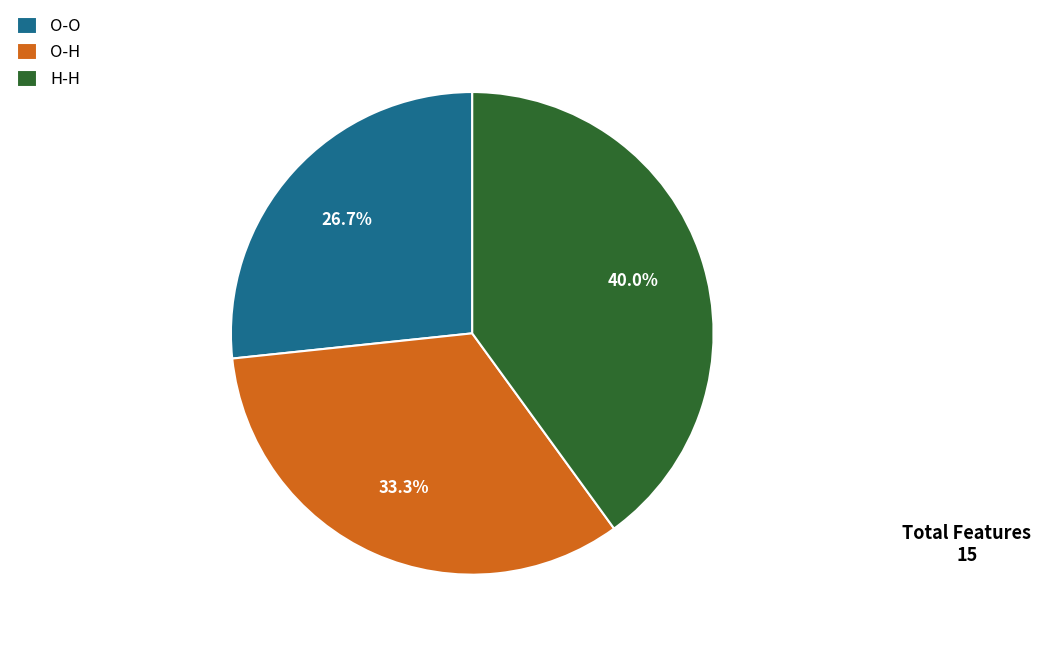

Combined, do O-O and O-H account for over 50%?

Yes